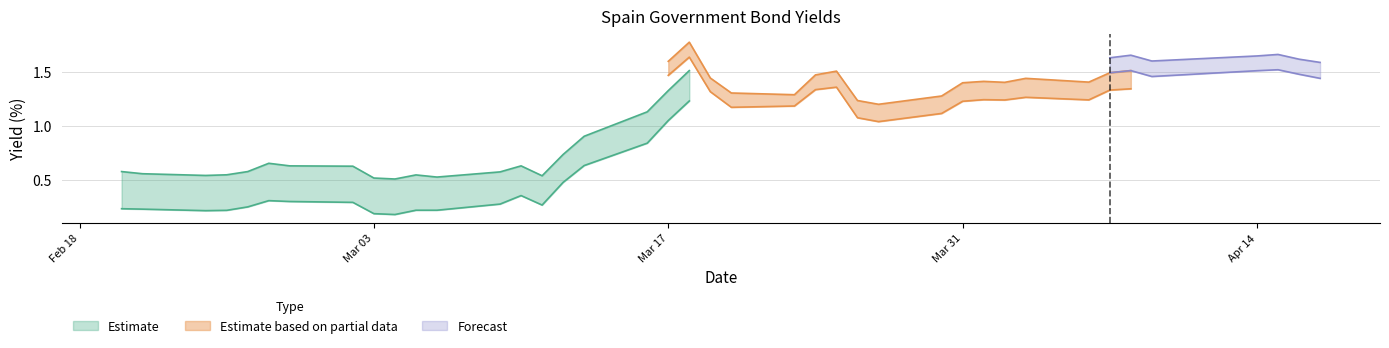

At how many categories does at least one series exceed 0?

40